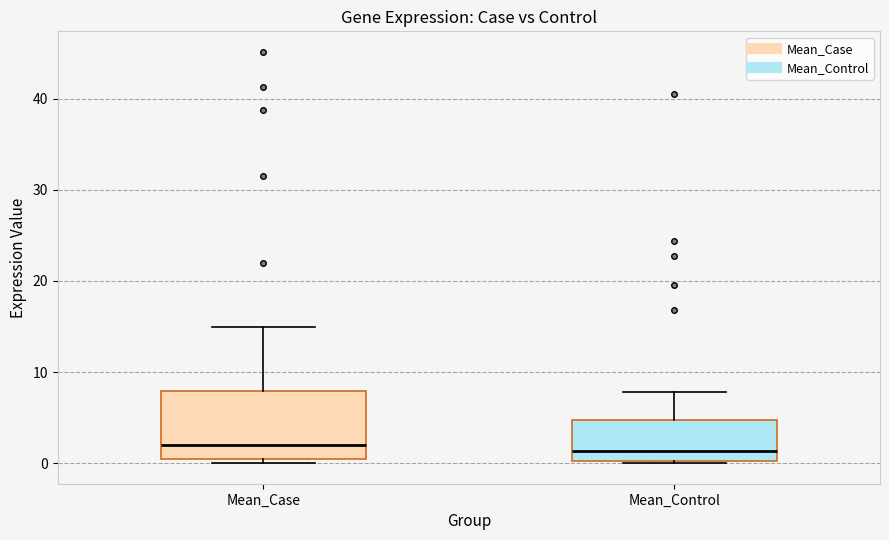

Reading left to right, read every box against the y-axis: the position of its median line, the range the box covers, and the ends of its whiskers. The values are not printed on the chart, so give them approximately, as read against the axis.

Mean_Case: median 2, box 0 to 8, whiskers 0 (just below the box's lower edge) to 15
Mean_Control: median 1, box 0 to 5, whiskers 0 to 8